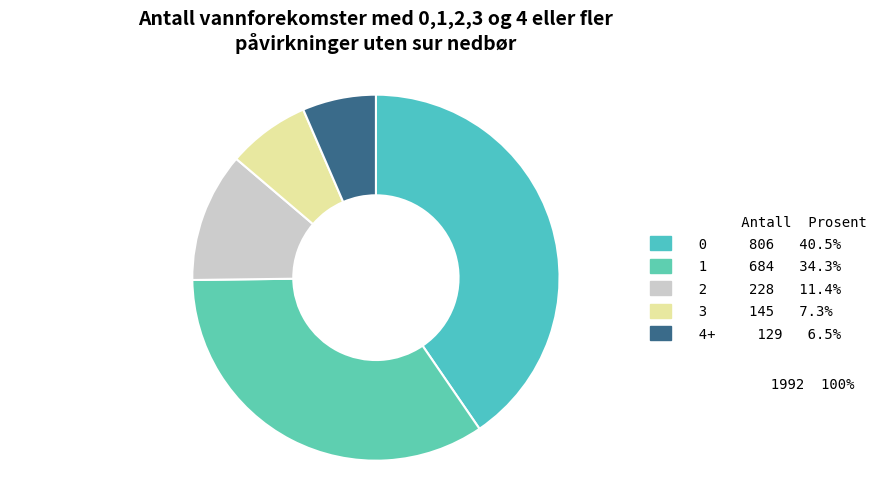

How many slices are in this pie chart?

5